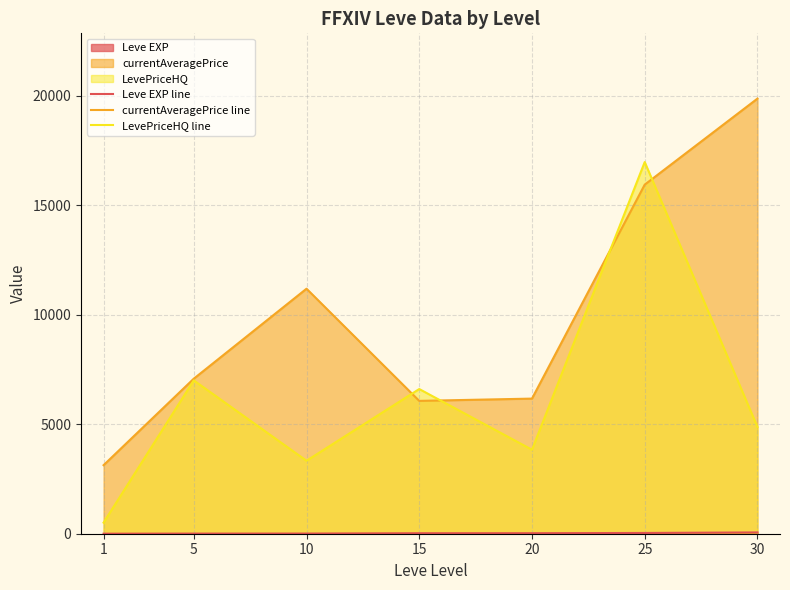

Reading left to right, transcribe all the data shown in this chart.

Leve EXP line: 1.3	6.2	7.7	22.3	23.3	34.7	59.0
currentAveragePrice line: 3131.3	7081.2	11191.0	6067.7	6171.7	15945.0	19874.8
LevePriceHQ line: 506.8	7004.8	3333.0	6608.5	3836.3	16976.7	4874.8